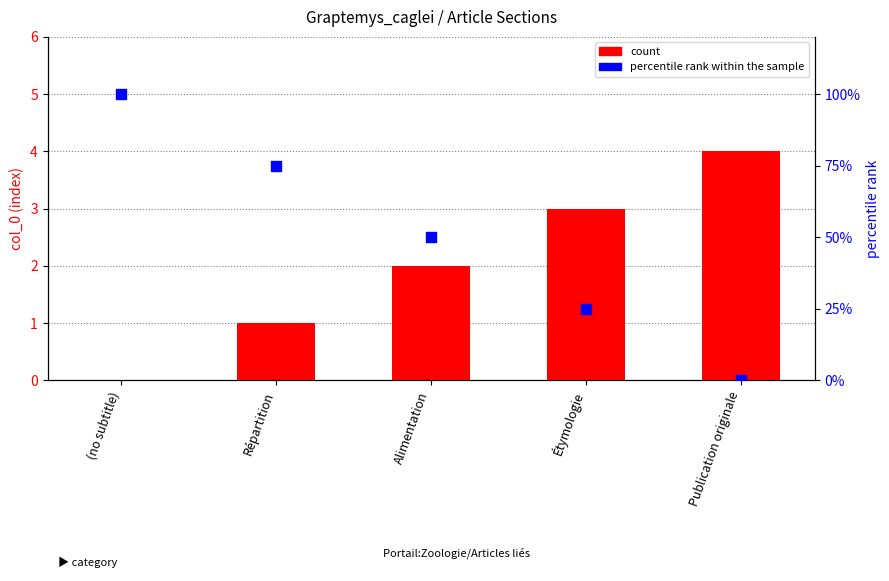

Which series has the largest total across all categories?

percentile rank within the sample